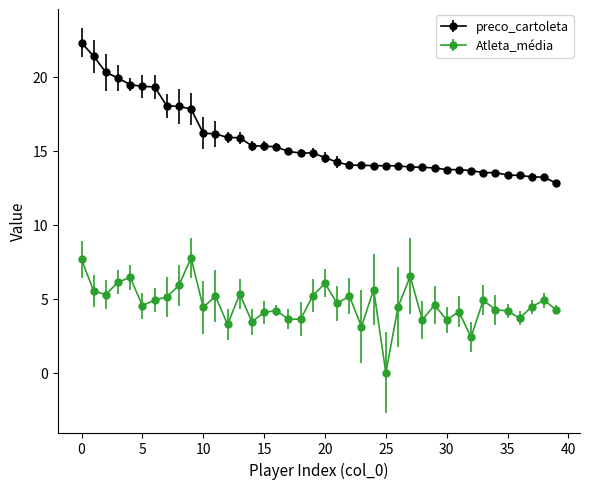

What are all the series names shown in the legend?

preco_cartoleta, Atleta_média